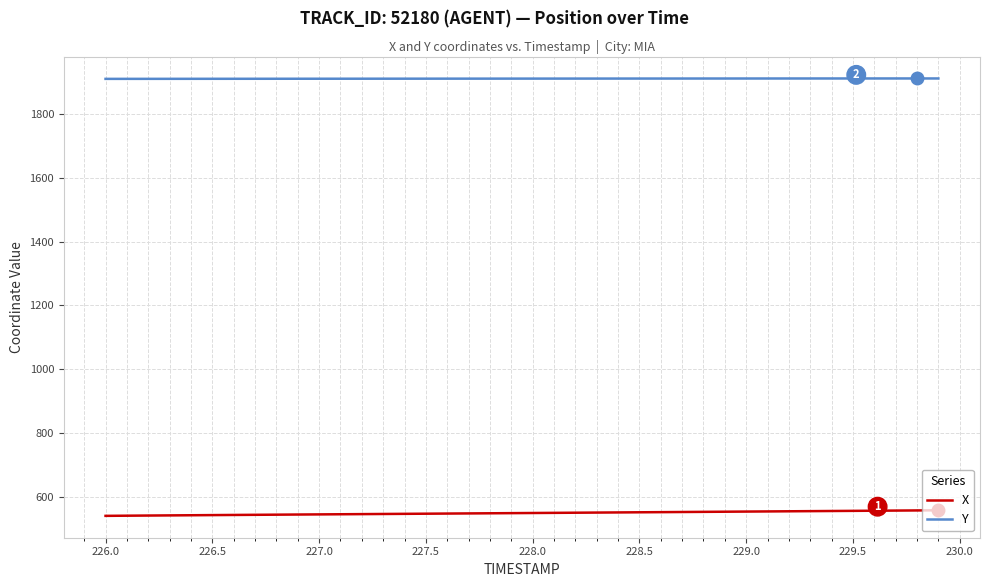

What is the lowest value of the X series?

541.9